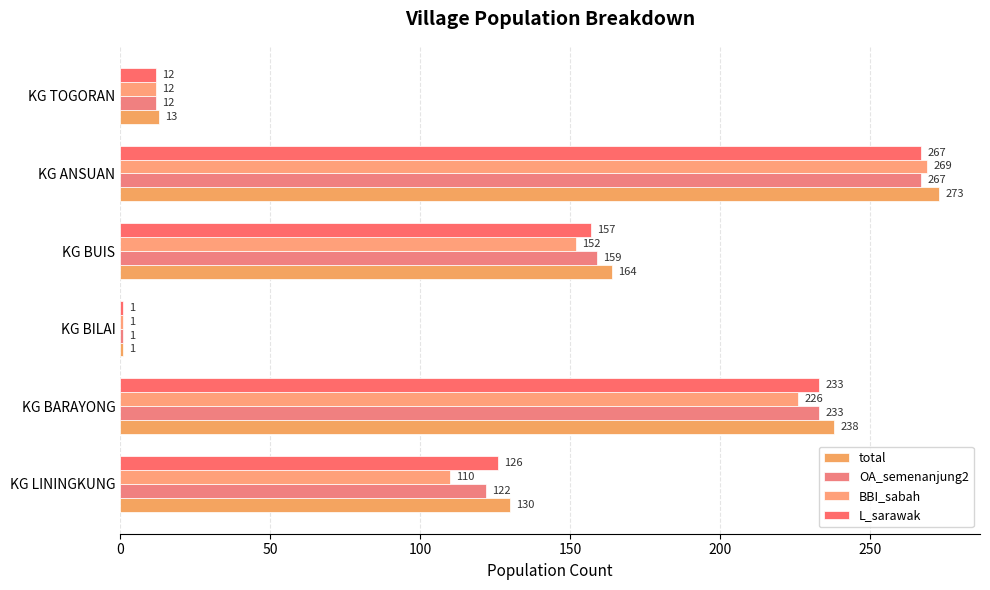

Count the number of data series in this chart.

4